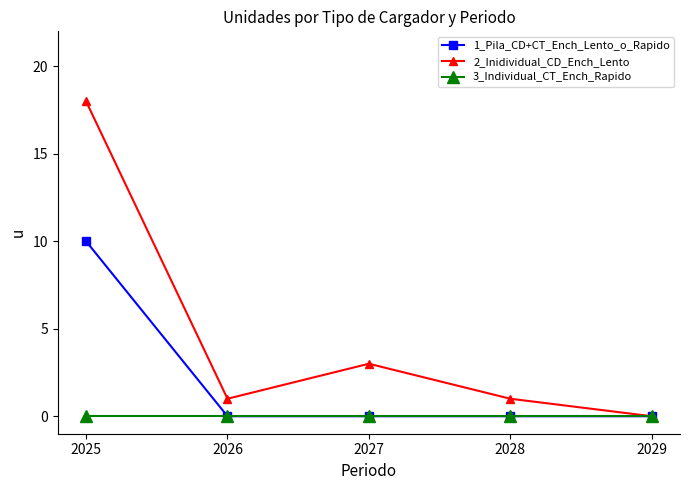

Count the number of data series in this chart.

3